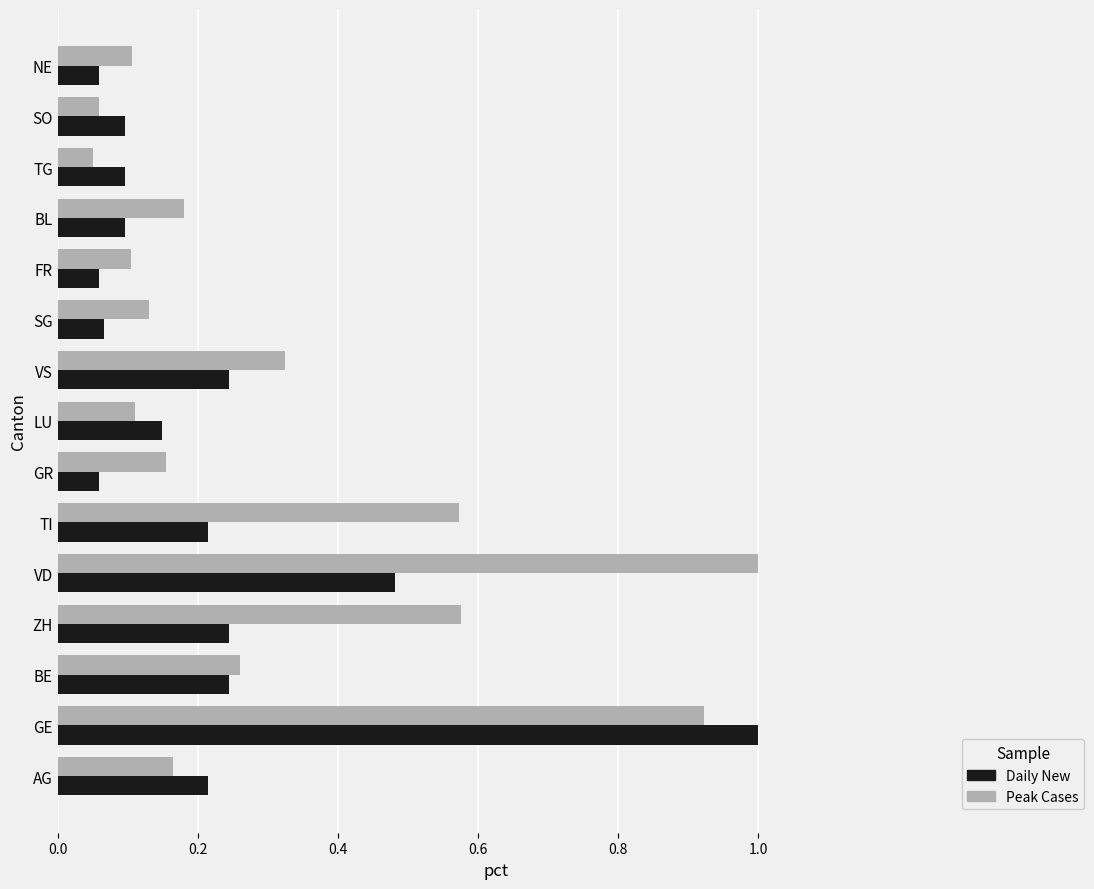

Which series changed the most between VD and VS?

Peak Cases